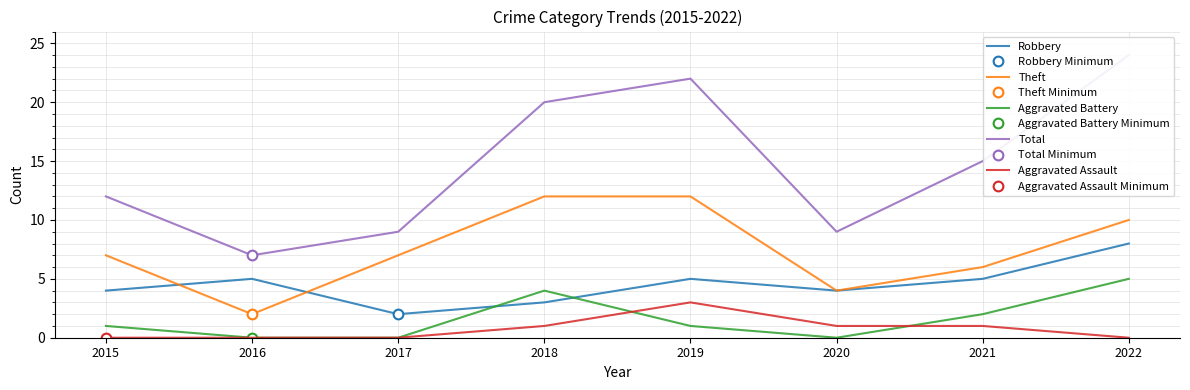

True or false: Aggravated Assault and Theft intersect in this chart.

False